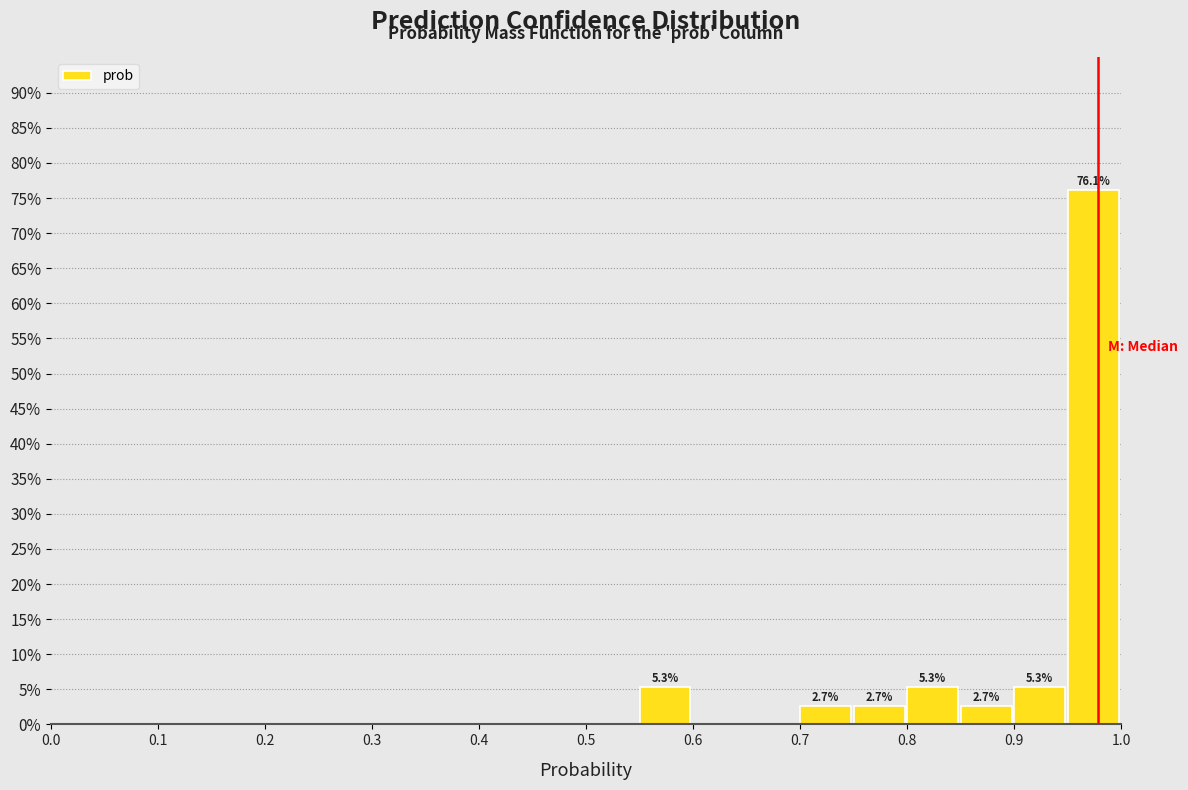

Which range on the x-axis has the tallest bar?

0.95 to 1.00